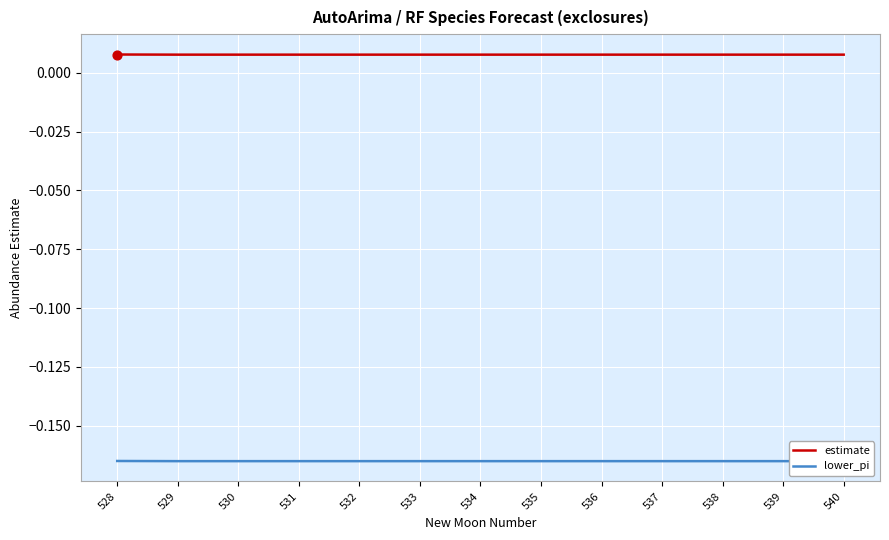

Which series reaches the minimum Y coordinate?

lower_pi